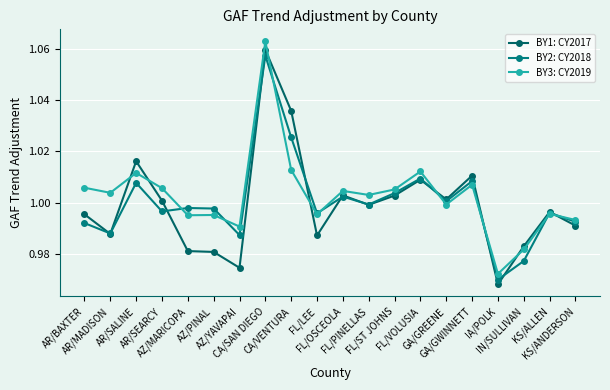

Between AR/BAXTER and FL/VOLUSIA, which series saw the biggest shift?

BY2: CY2018